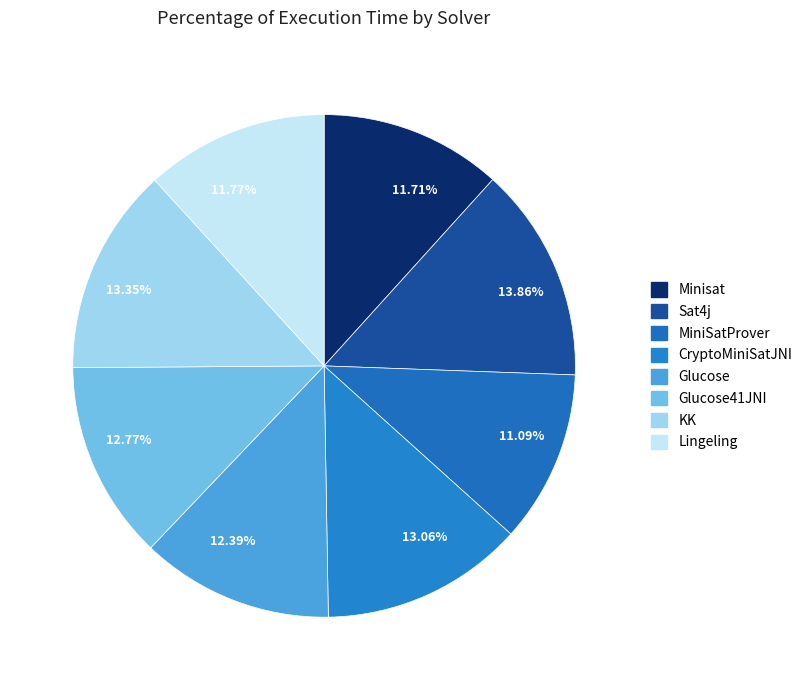

Is there any slice that represents more than half of the pie?

No